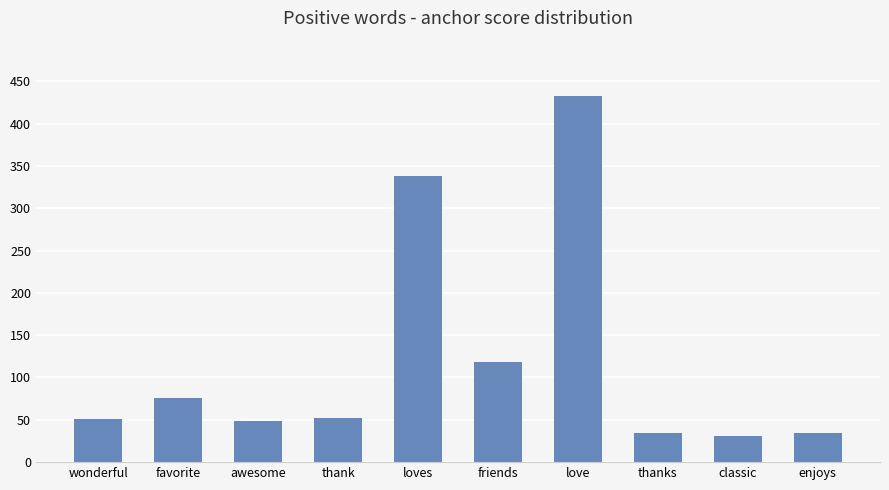

True or false: the data shows 49 at awesome.

True